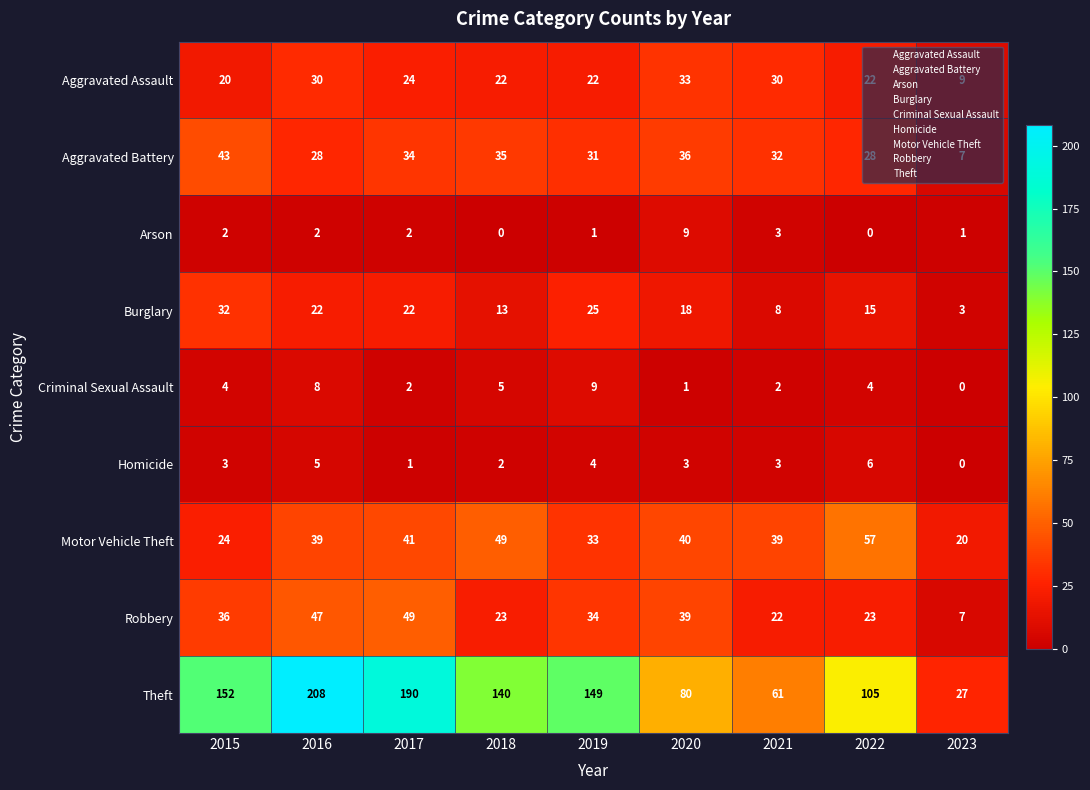

Is it true that Aggravated Assault equals 5 at 2018?

False